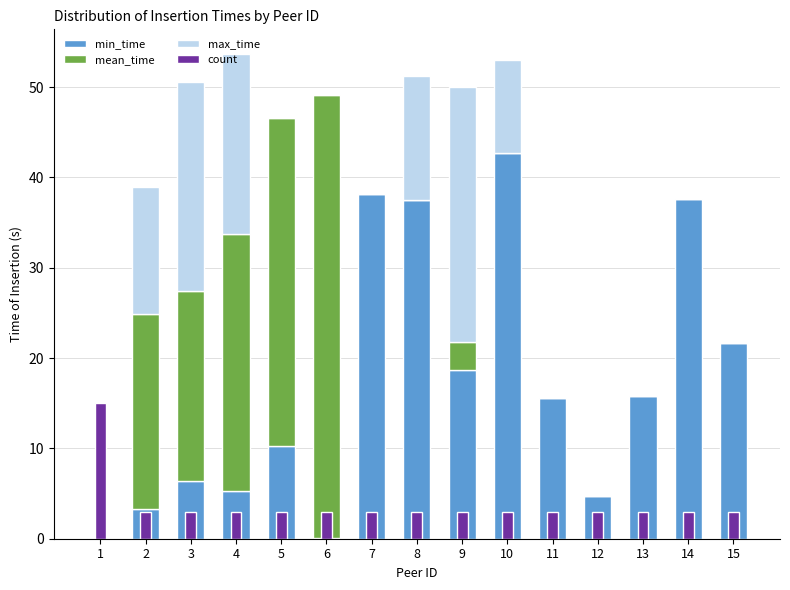

Where is min_time nearest to the value 21?

15